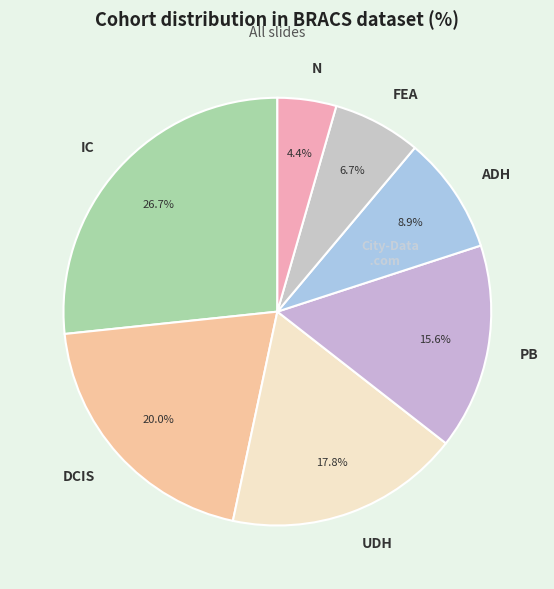

What percentage is NOT represented by IC?

73.3%